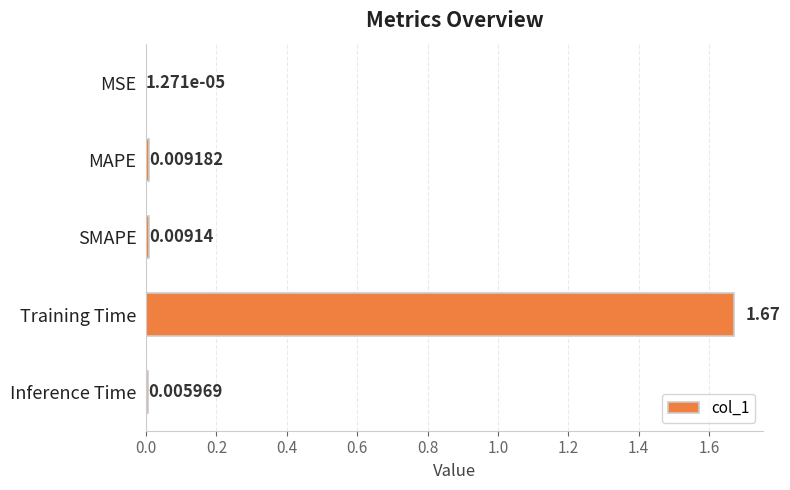

What is the average value?

0.3